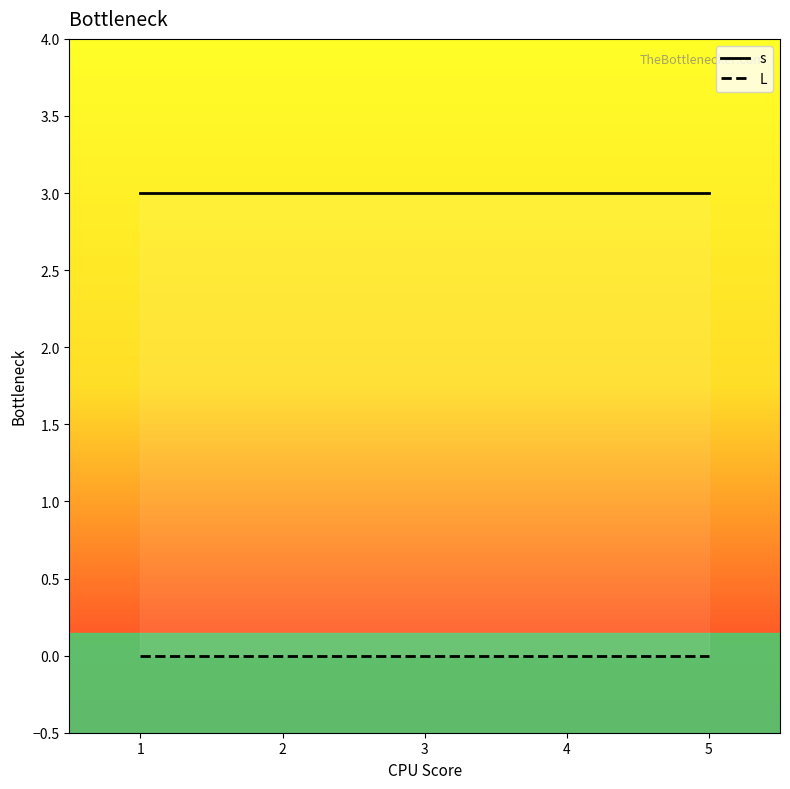

At how many categories does at least one series exceed 2?

5